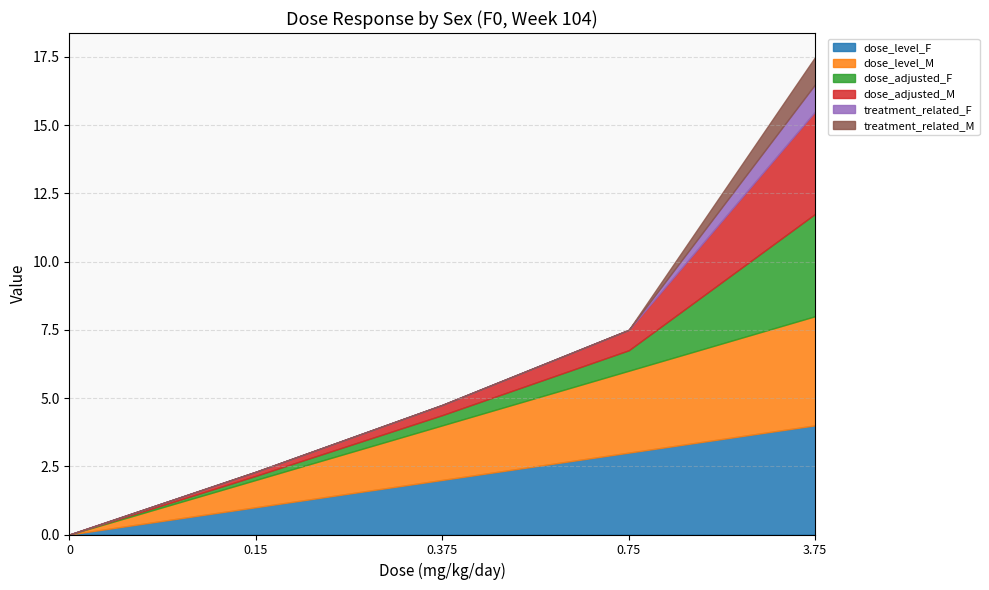

Rank the series at 0.375 from lowest to highest value.

treatment_related_F, treatment_related_M, dose_adjusted_F, dose_adjusted_M, dose_level_F, dose_level_M